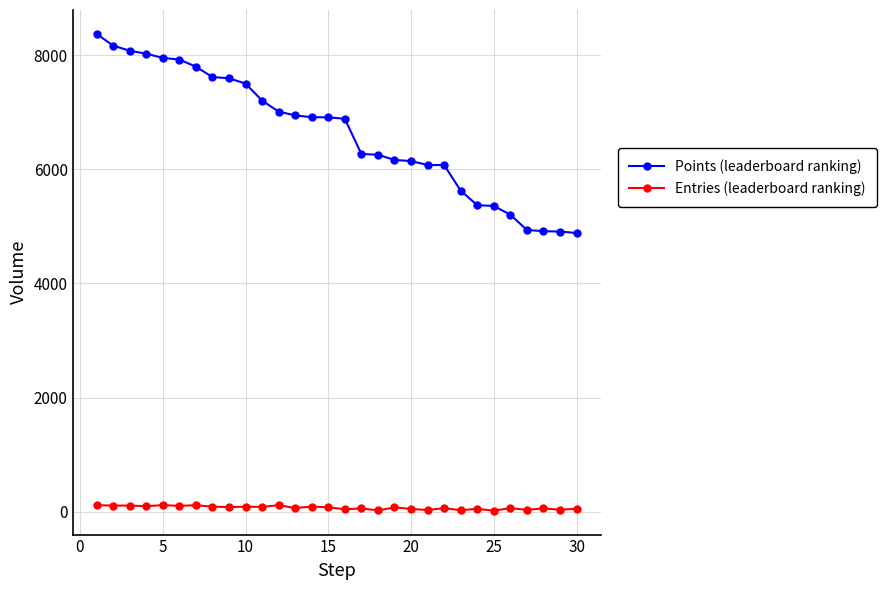

True or false: Points (leaderboard ranking) and Entries (leaderboard ranking) cross at least once.

False